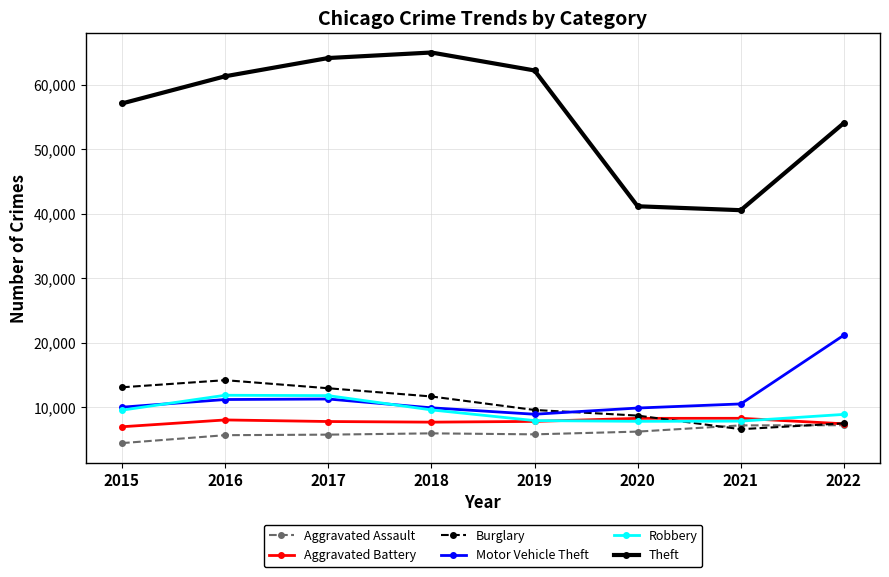

Between 2017 and 2020, which series saw the biggest shift?

Theft